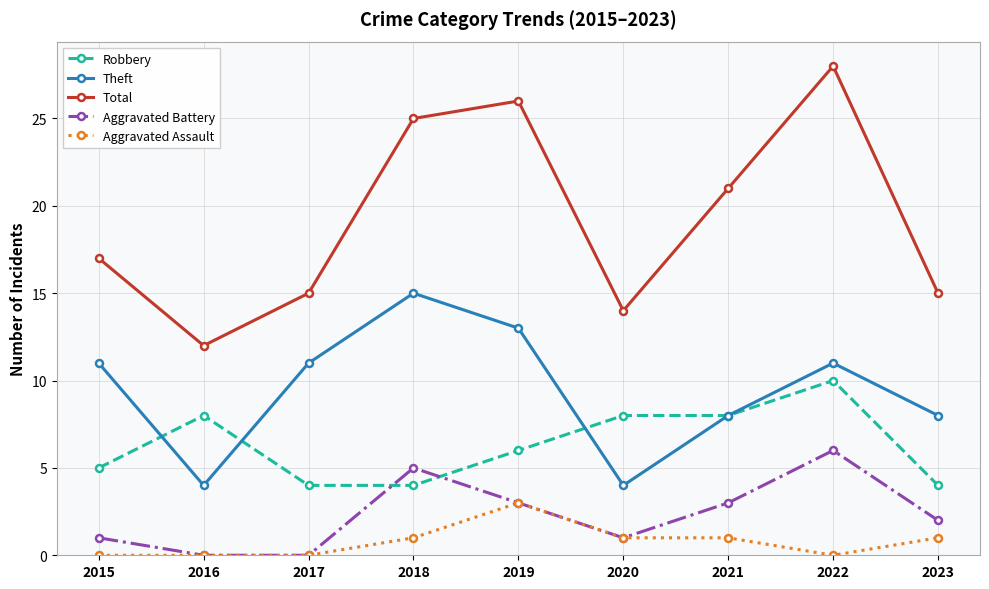

Rank the series by their maximum value, from lowest to highest.

Aggravated Assault, Aggravated Battery, Robbery, Theft, Total